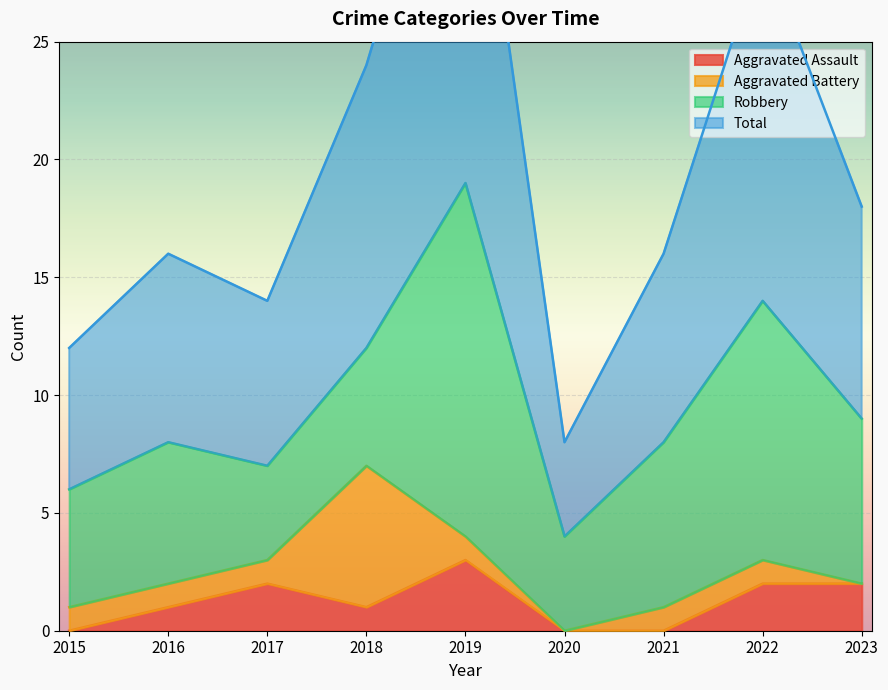

True or false: Aggravated Assault and Total intersect in this chart.

False